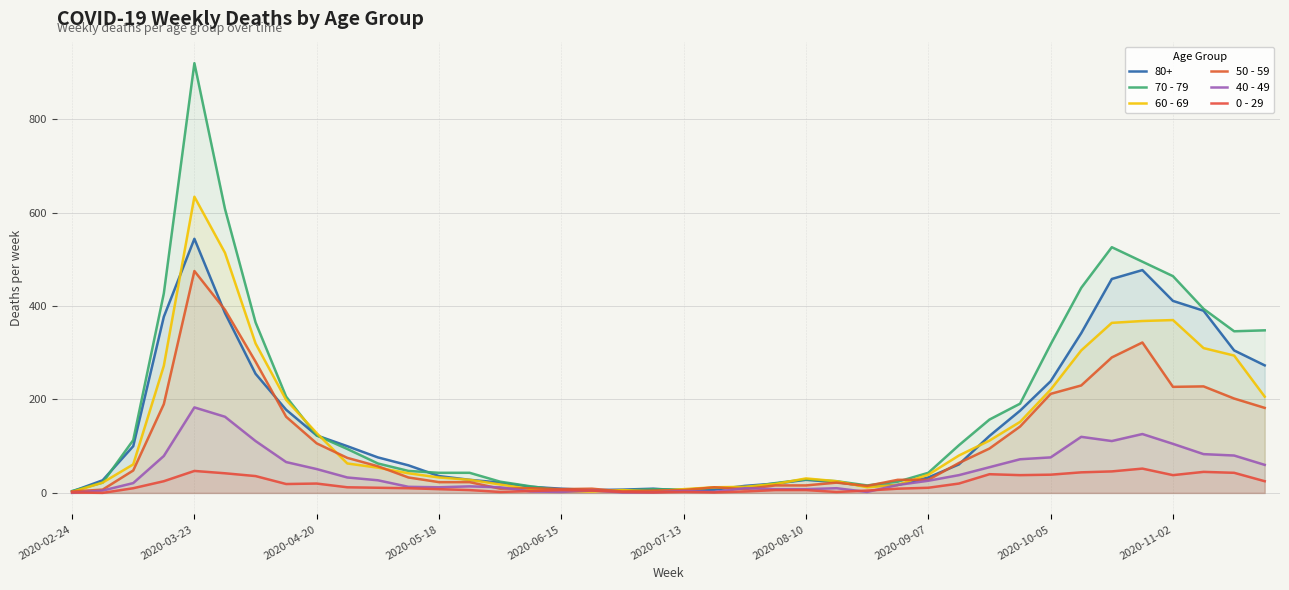

At which category is the sum across all series the highest?

2020-03-23